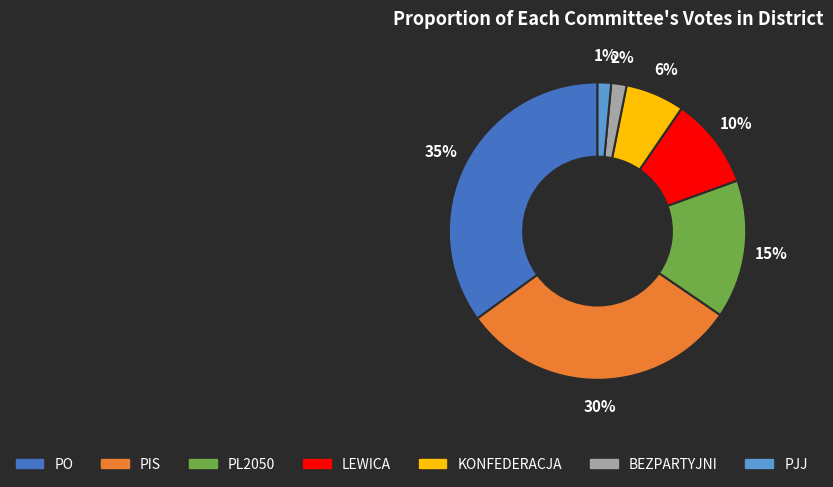

To the nearest percent, what portion does PJJ represent?

1%